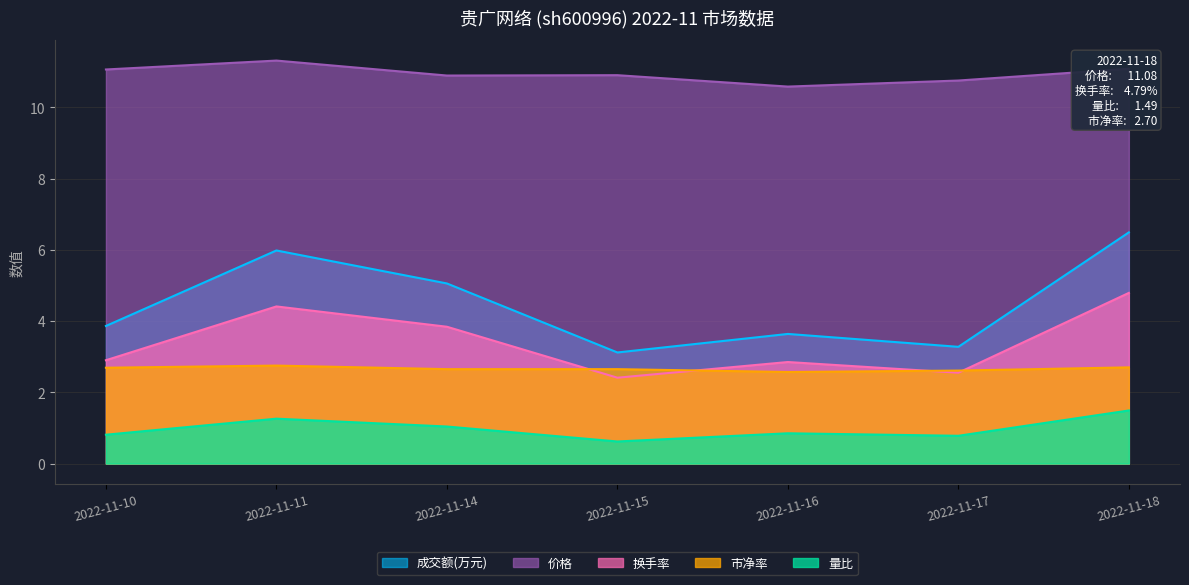

What are all the series names shown in the legend?

成交额(万元), 价格, 换手率, 市净率, 量比